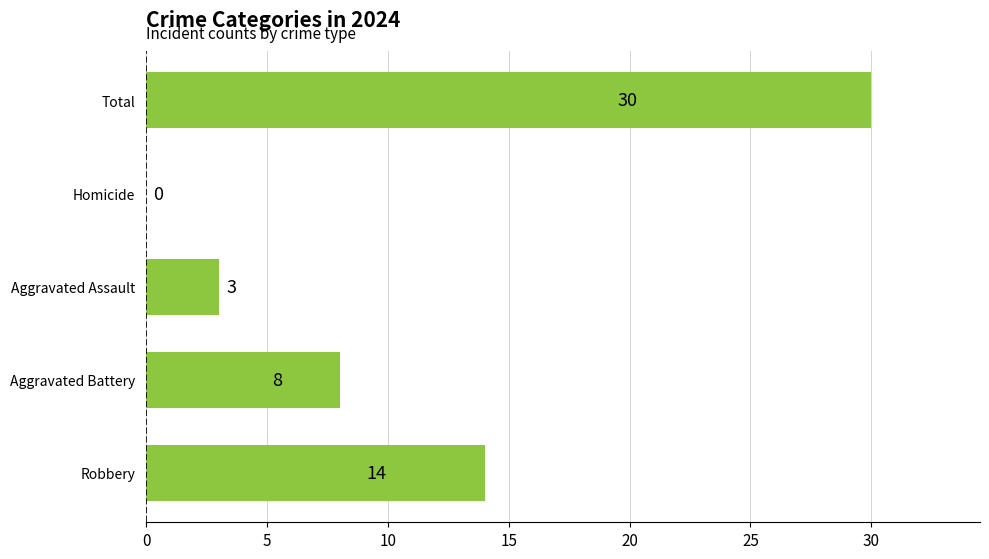

Which label corresponds to the largest value in the chart?

Total